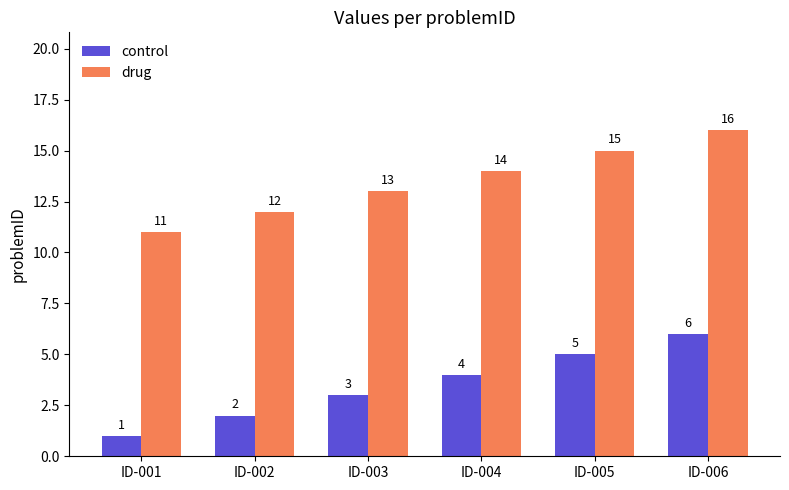

At ID-006, list the series in order from largest to smallest.

drug, control